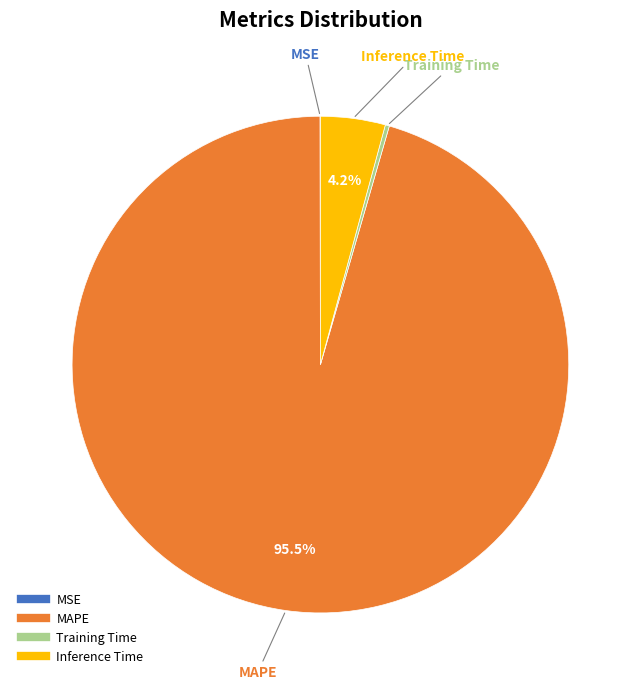

Is there a majority slice in this chart?

Yes